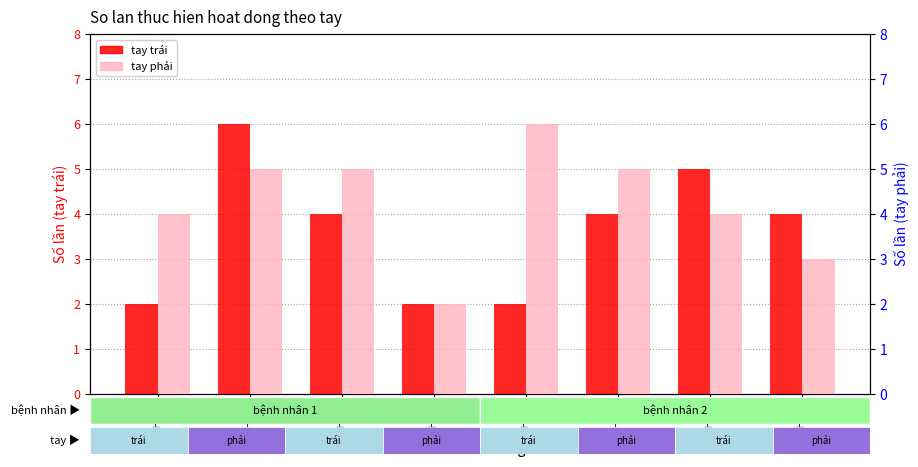

What is the total value across all series at MHĐ 8?

4